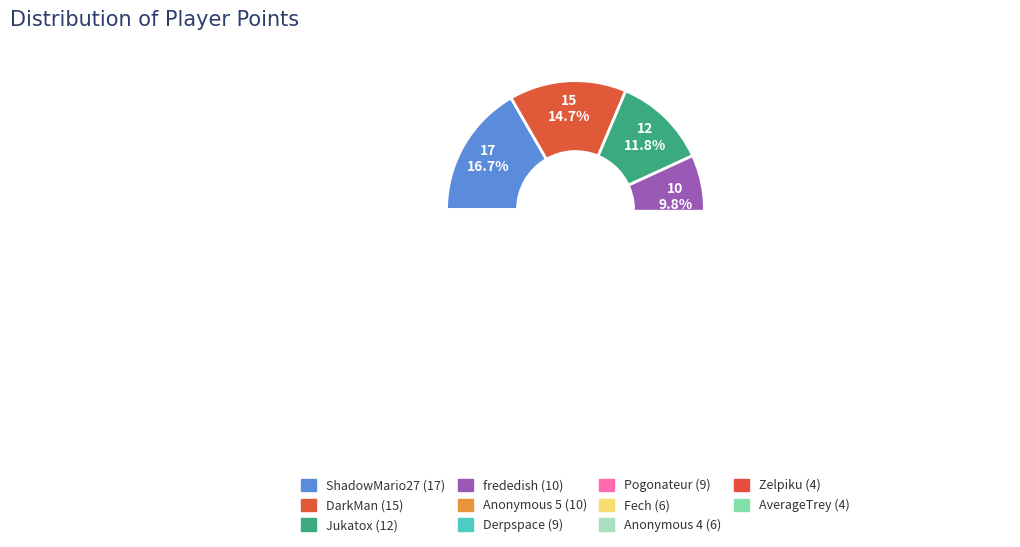

What is the total percentage of AverageTrey and DarkMan?

18.6%